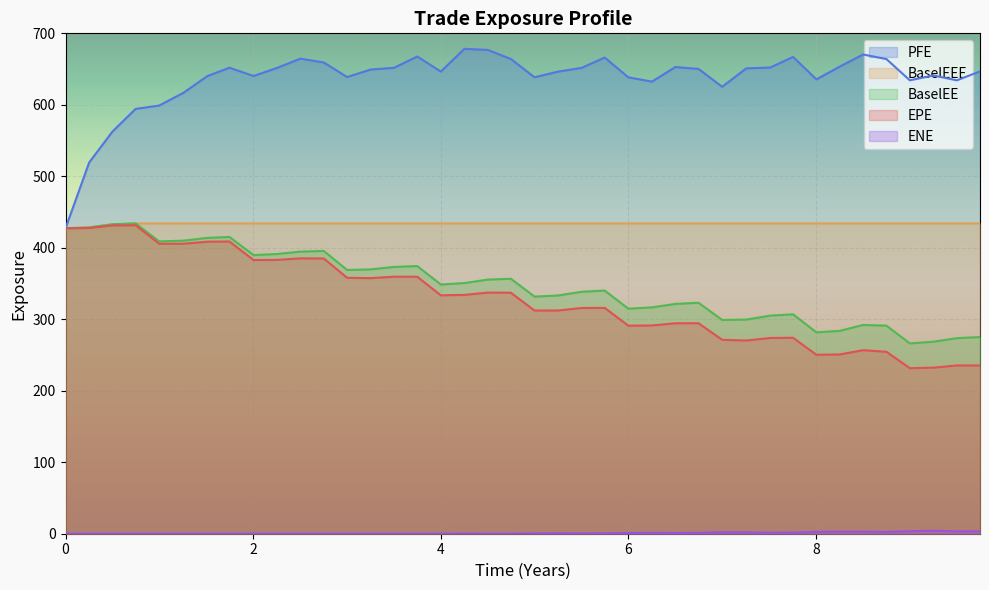

What is the maximum value for BaselEEE?

434.1